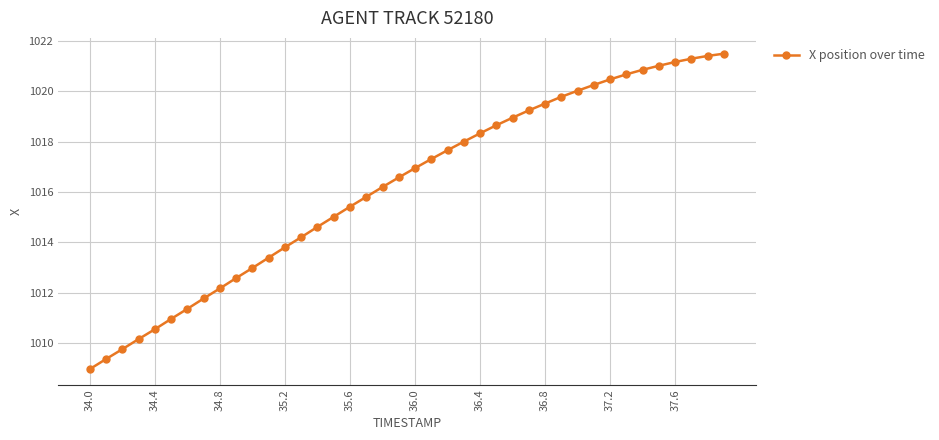

What is the difference between the maximum and minimum values?

12.5